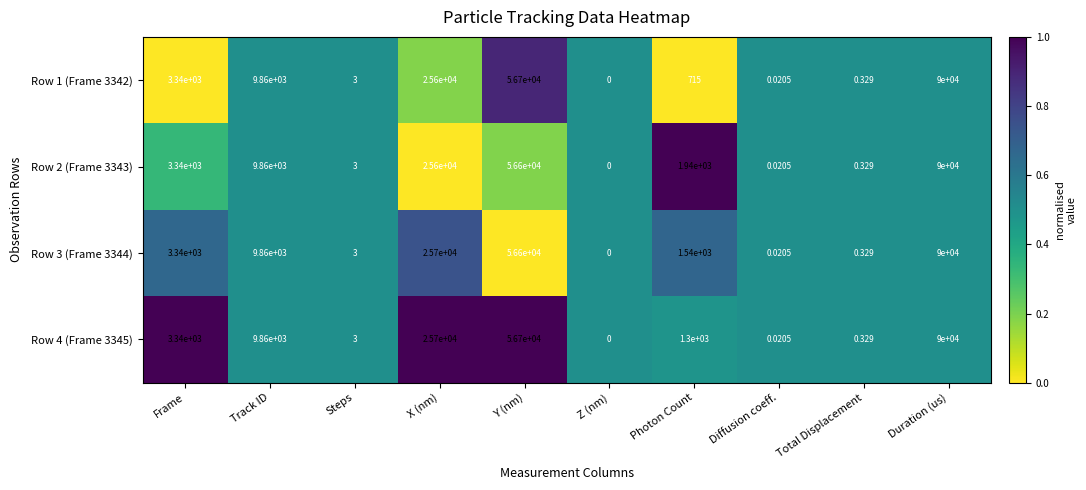

Count the number of categories in the chart.

10